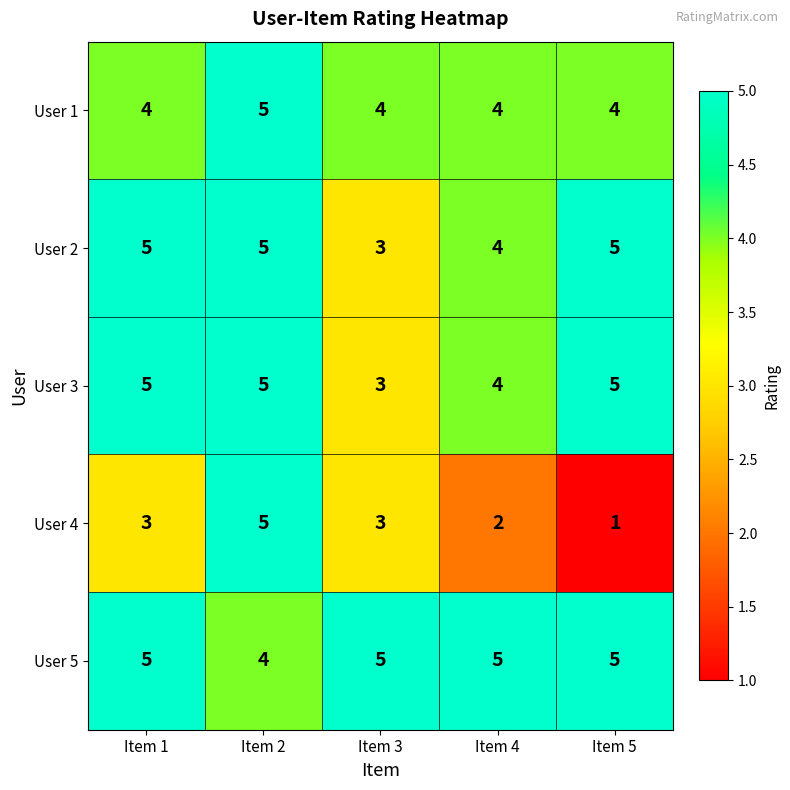

At which category does the chart reach its minimum across all series?

Item 5